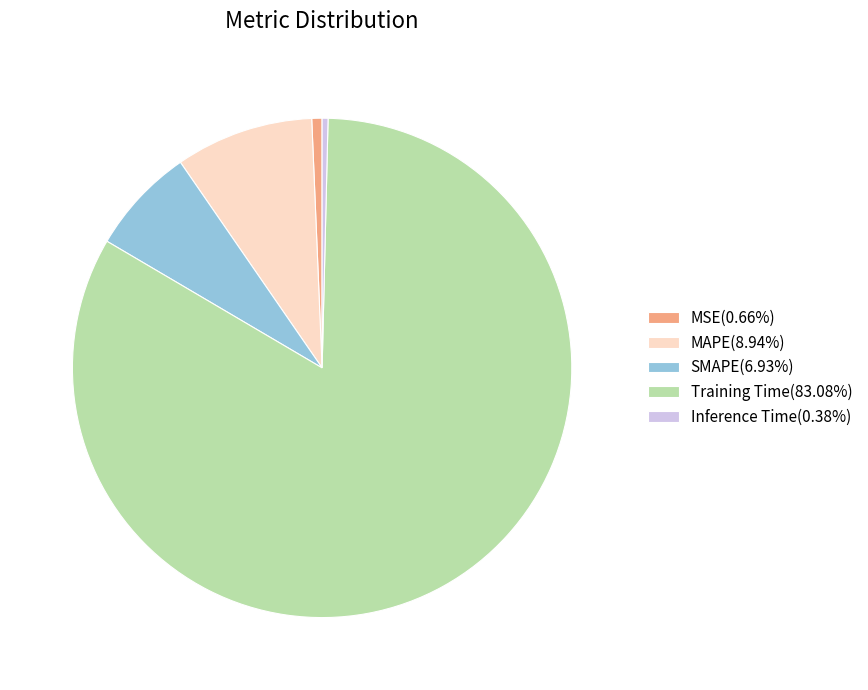

Is there a majority slice in this chart?

Yes